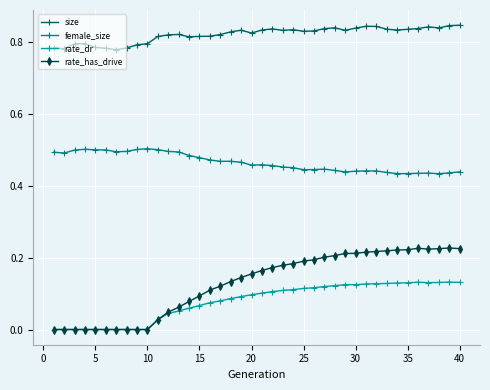

List the series in order of their peak value, highest first.

size, female_size, rate_has_drive, rate_dr